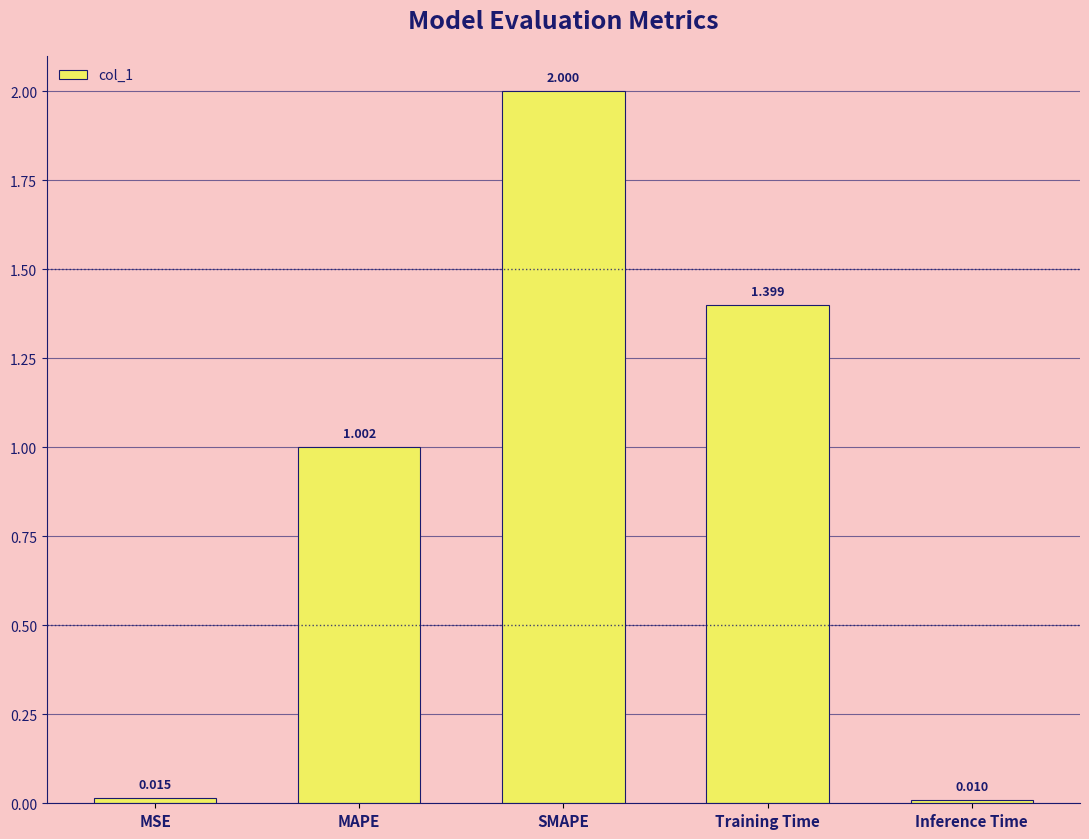

What is the sum of all values?

4.4